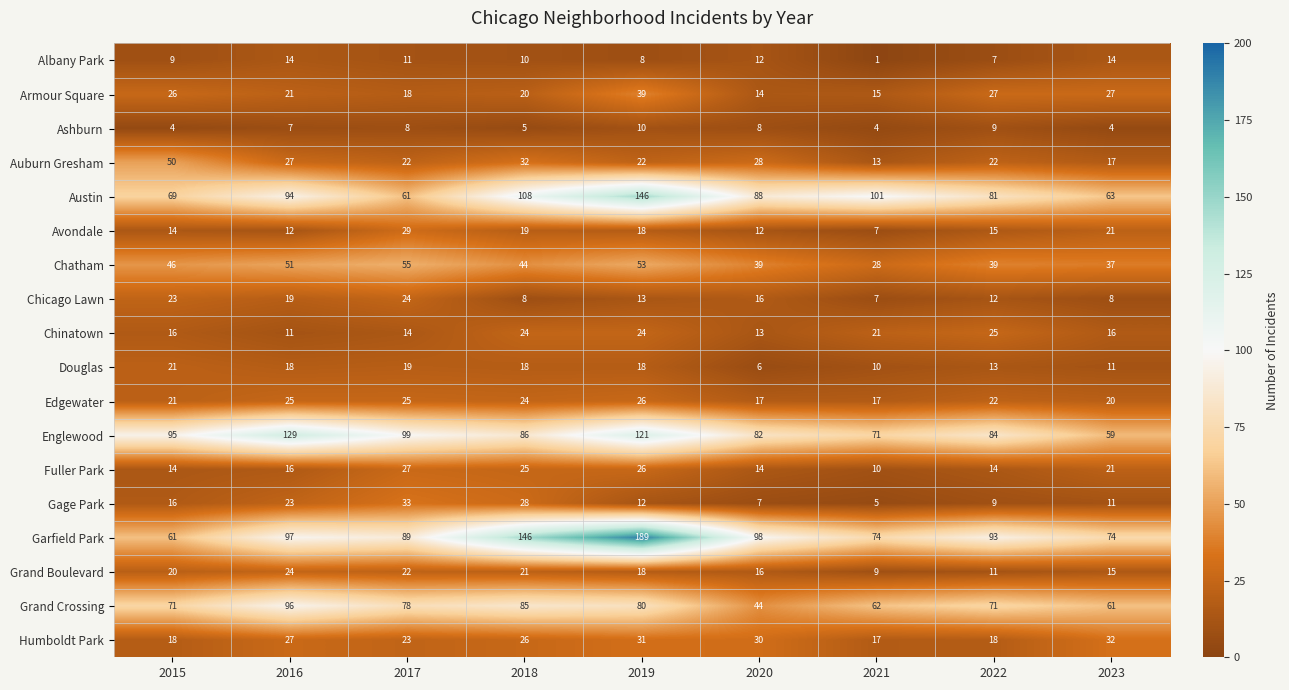

Is it true that Gage Park equals 4 at 2022?

False